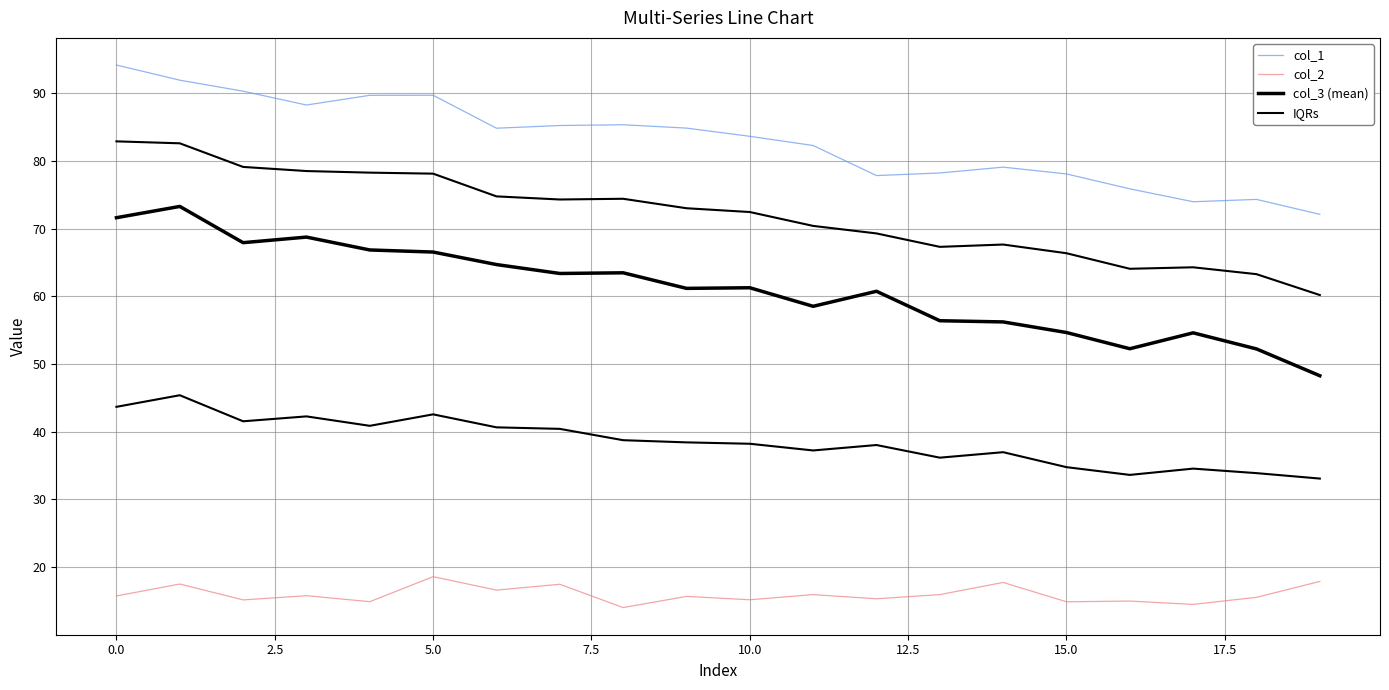

Between 12 and 13, which series saw the biggest shift?

col_3 (mean)